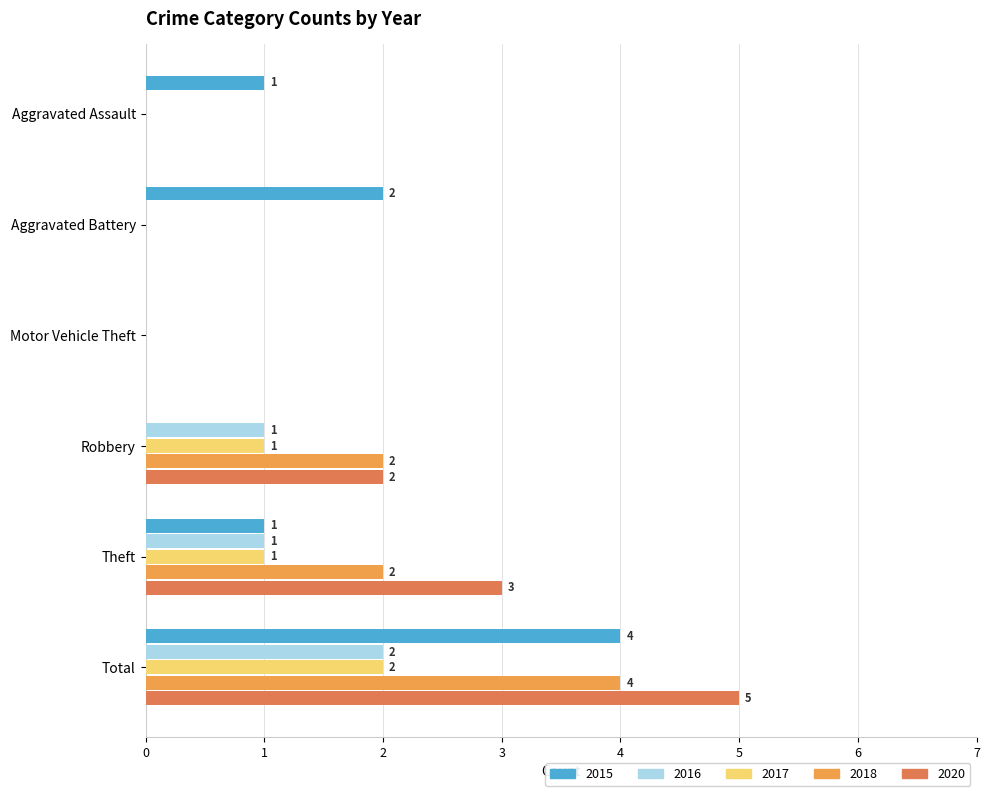

What is the average value of the 2016 series?

1